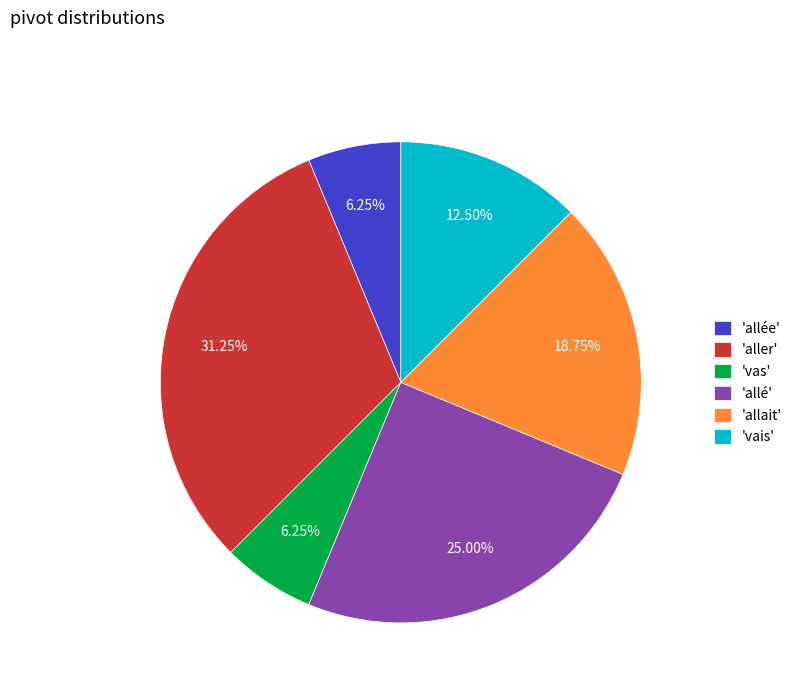

Combined, do 'aller' and 'allée' account for over 50%?

No